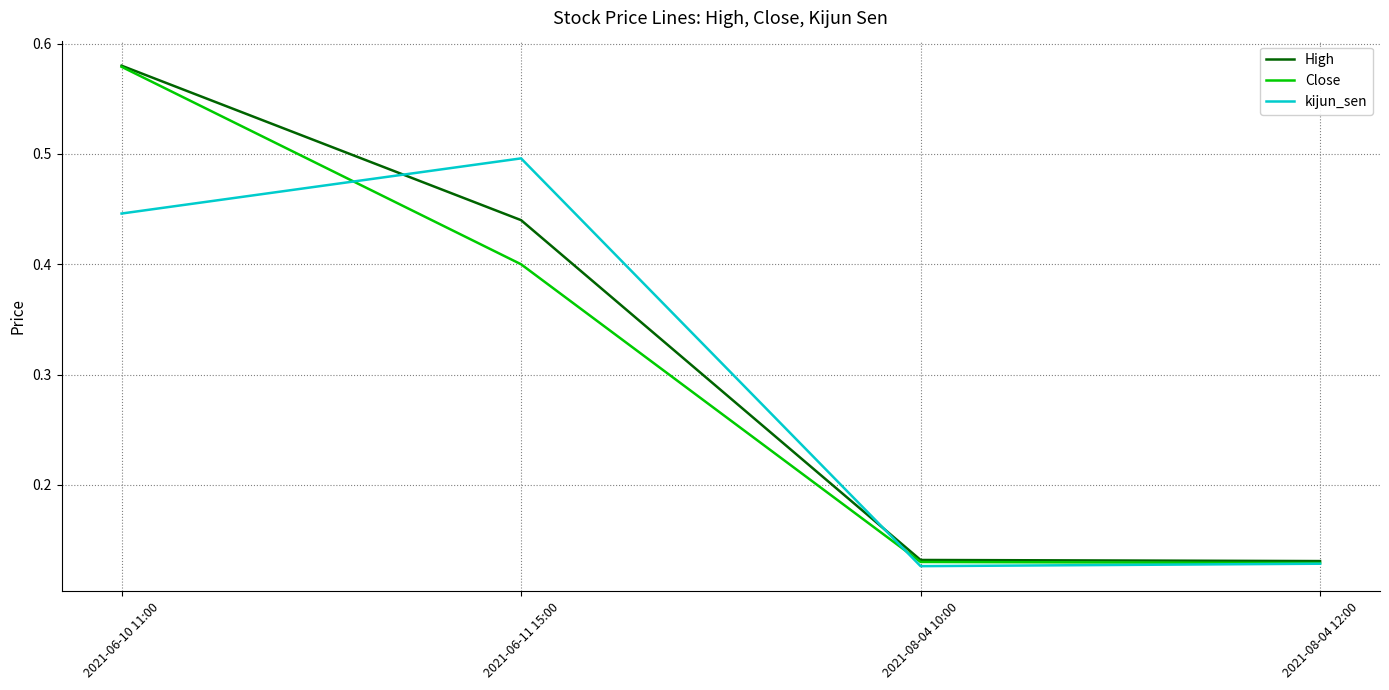

Rank the series at 2021-06-11 15:00 from highest to lowest value.

kijun_sen, High, Close